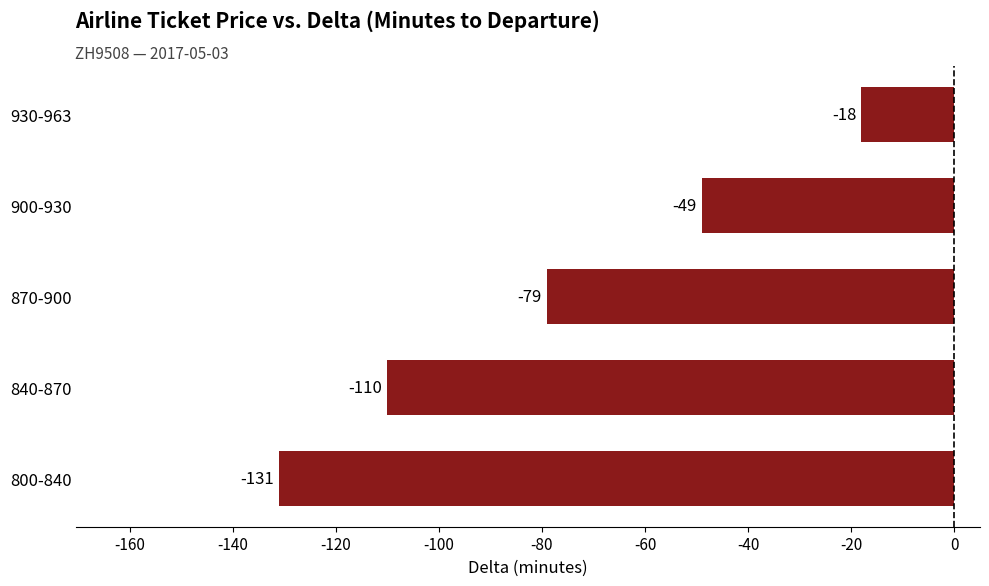

How many data points are above -79?

2